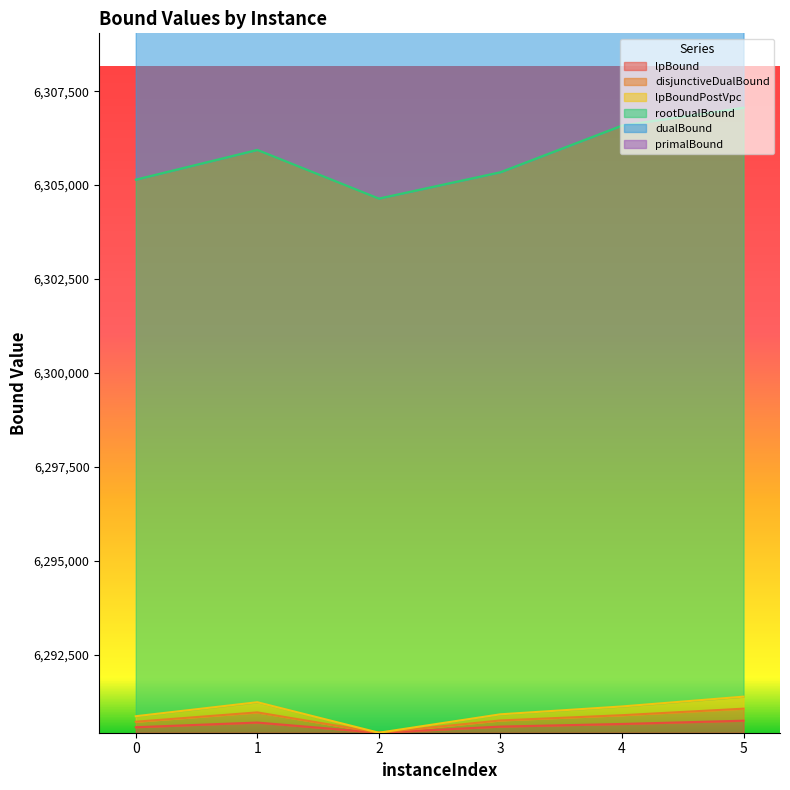

List the labels in order of lpBoundPostVpc value, largest first.

5, 1, 4, 3, 0, 2